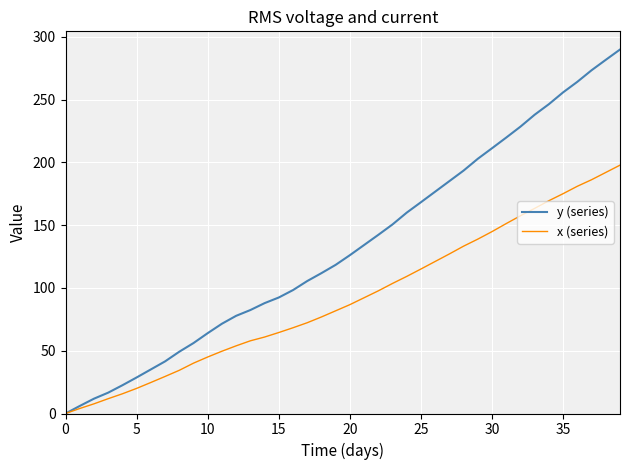

Reading left to right, what are all the values shown in this chart?

y (series): 0.0	6.0	11.8	16.6	22.5	28.7	35.1	41.5	49.2	56.1	64.0	71.5	77.8	82.4	87.9	92.4	98.3	105.5	111.8	118.4	126.1	134.2	142.3	150.6	160.0	168.3	176.7	185.1	193.5	202.9	211.3	219.8	228.5	238.0	246.4	255.8	264.2	273.4	281.7	289.9
x (series): 0.0	4.0	7.7	11.8	15.7	20.0	24.7	29.5	34.4	40.1	45.0	49.6	53.9	57.9	60.9	64.5	68.3	72.3	76.9	81.8	86.7	92.2	97.7	103.6	109.2	115.1	121.1	127.1	133.3	138.9	144.9	151.3	157.5	163.4	169.5	175.1	181.0	186.2	192.0	197.8